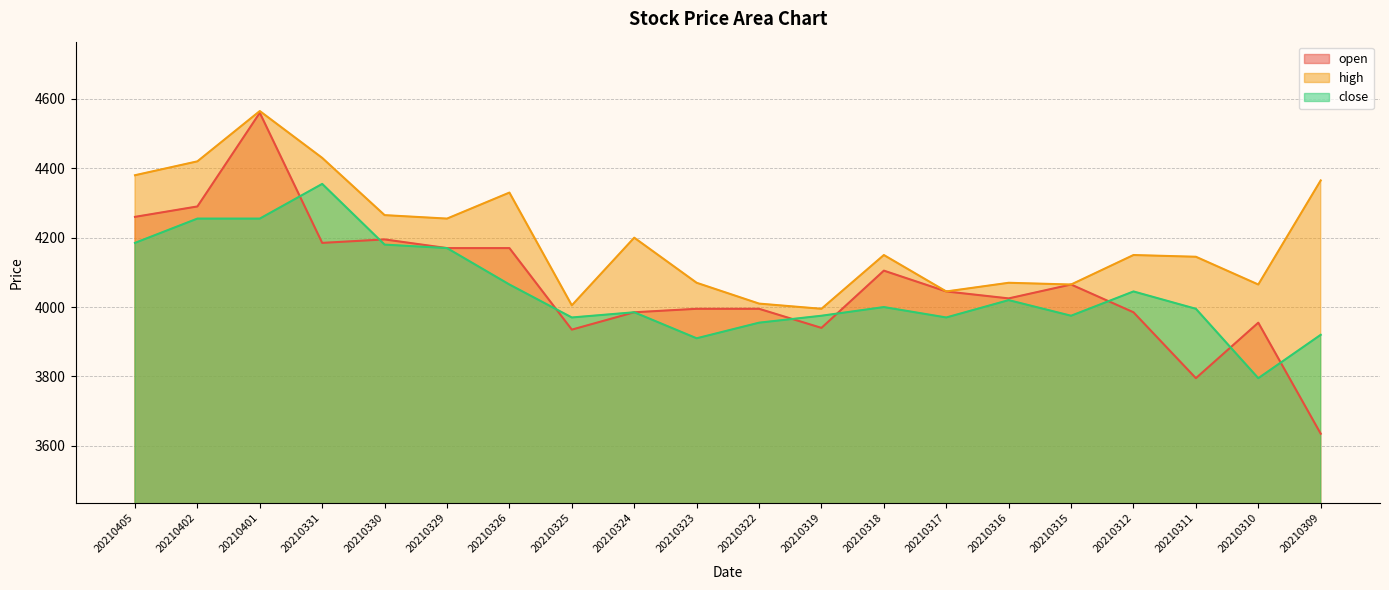

List the labels in order of high value, largest first.

20210401, 20210331, 20210402, 20210405, 20210309, 20210326, 20210330, 20210329, 20210324, 20210318, 20210312, 20210311, 20210323, 20210316, 20210315, 20210310, 20210317, 20210322, 20210325, 20210319